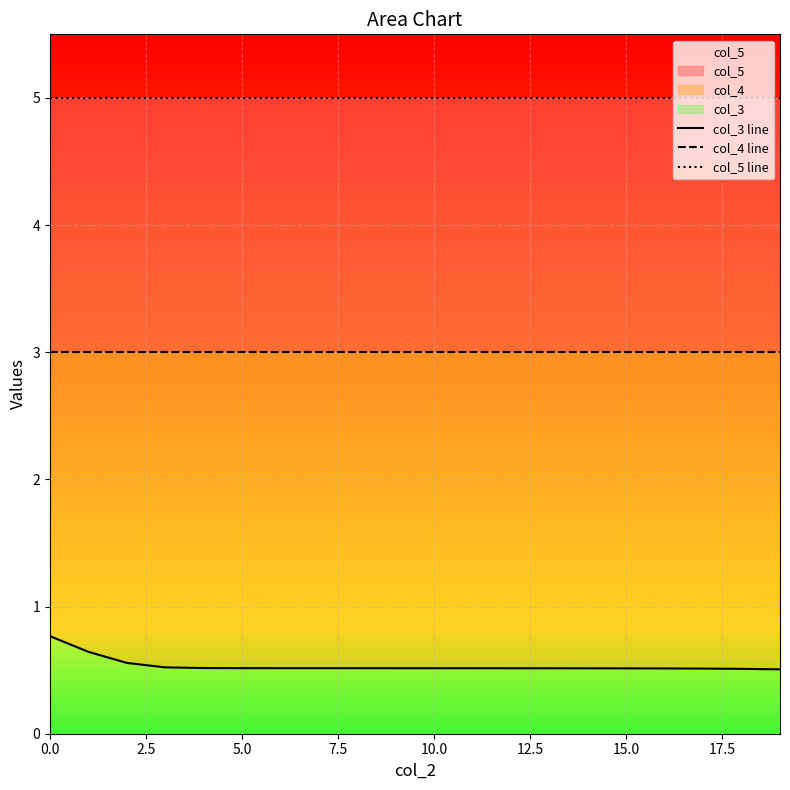

What is the smallest value displayed?

0.5